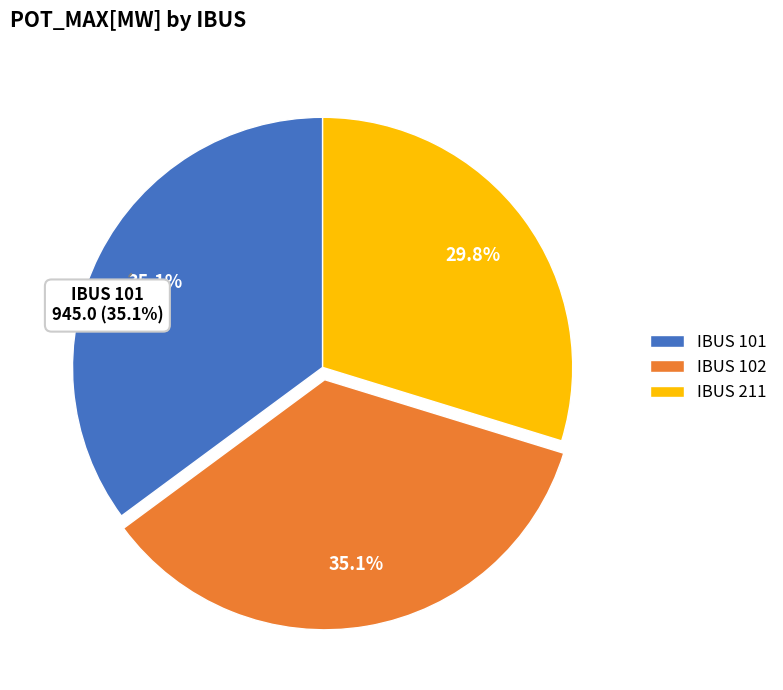

Rank the categories by value from highest to lowest.

101, 102, 211